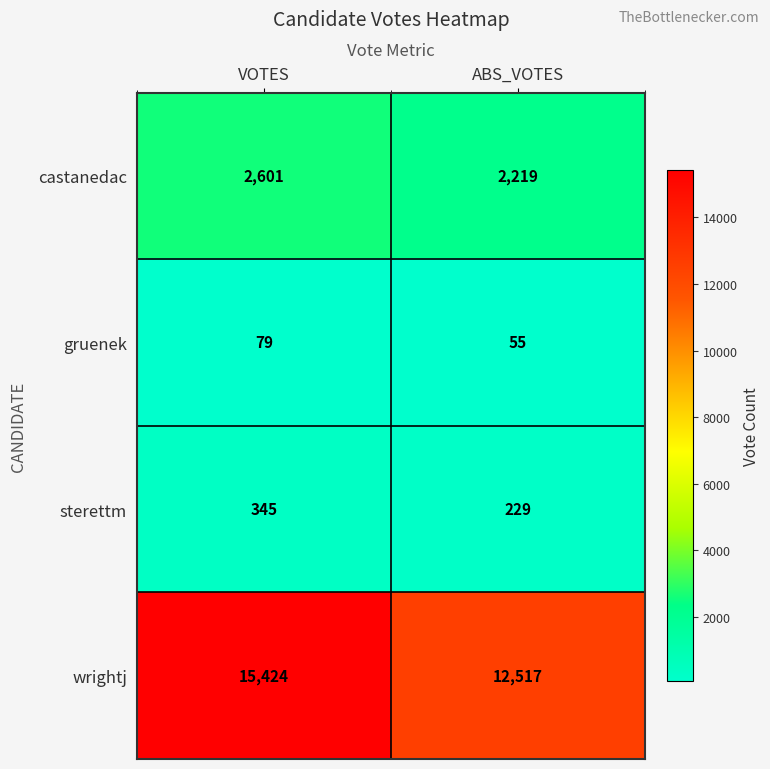

The value of wrightj at VOTES is 15424. True or false?

True